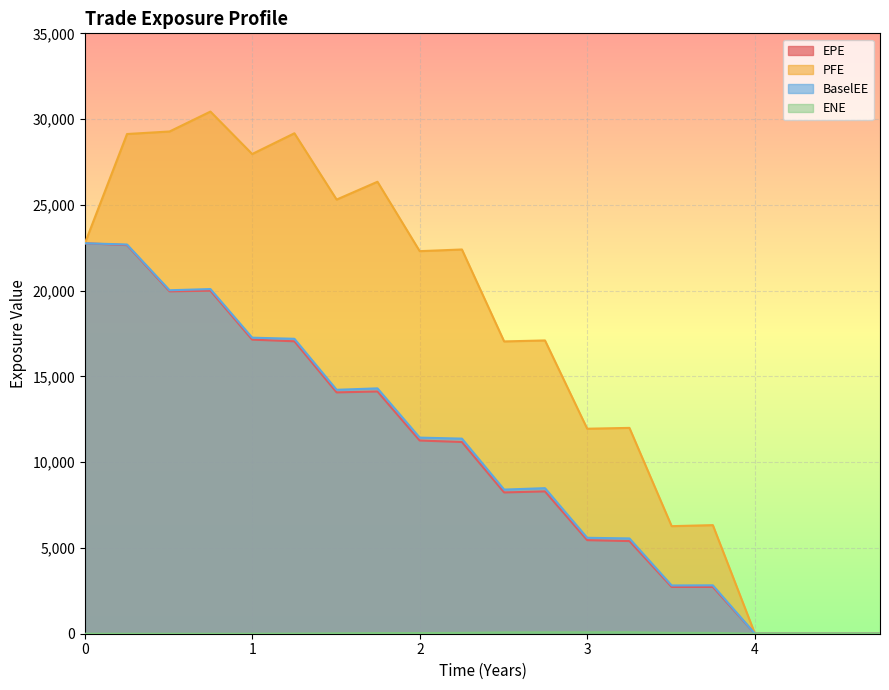

Where is the first local maximum for EPE?

0.74927